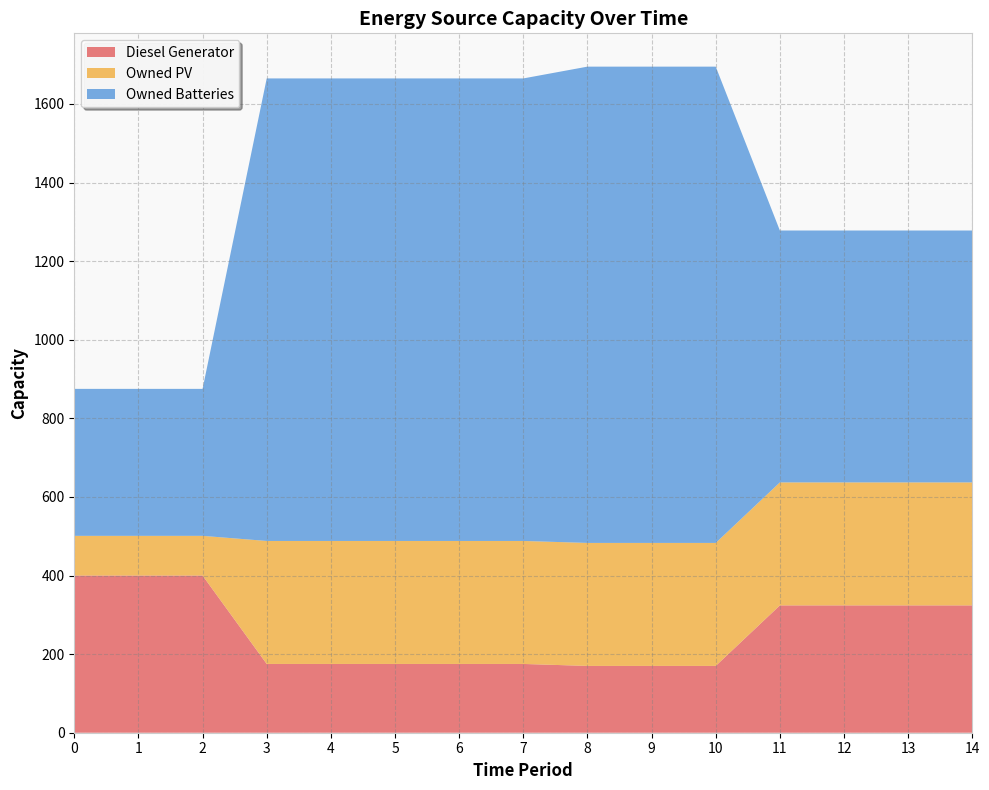

Reading left to right, extract all data points from this chart.

Diesel Generator: 400	400	400	175	175	175	175	175	170	170	170	324	324	324	324
Owned PV: 101	101	101	313	313	313	313	313	313	313	313	313	313	313	313
Owned Batteries: 374	374	374	1177	1177	1177	1177	1177	1212	1212	1212	641	641	641	641